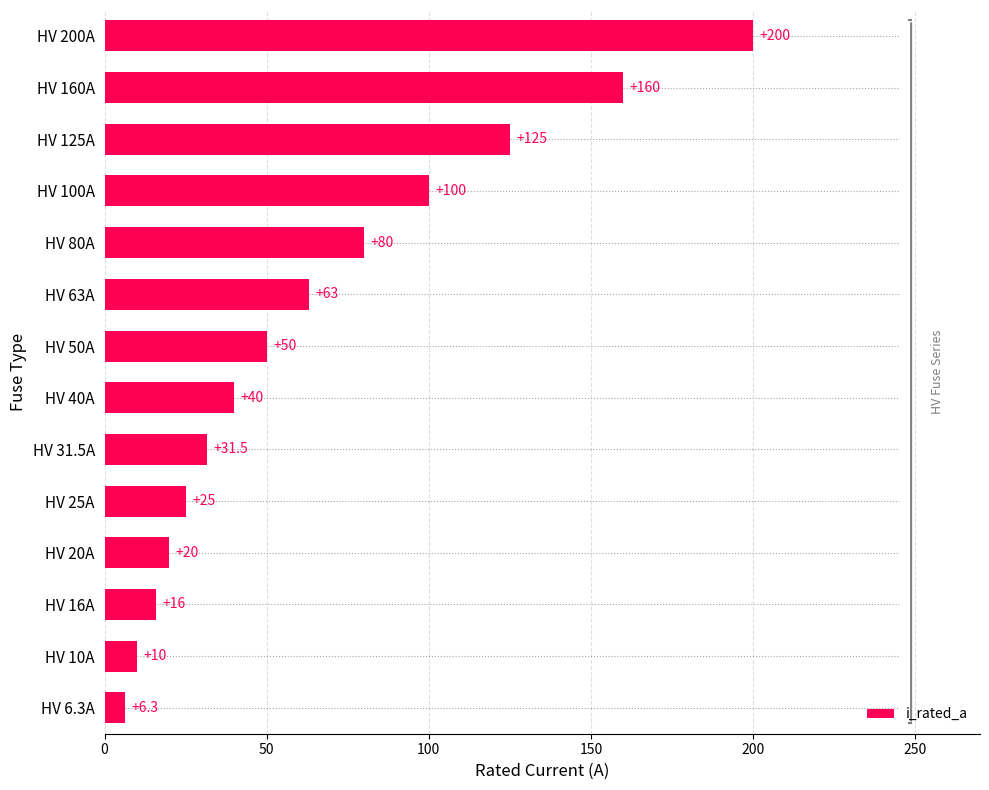

What is the ratio of the value at HV 80A to the value at HV 160A?

0.5